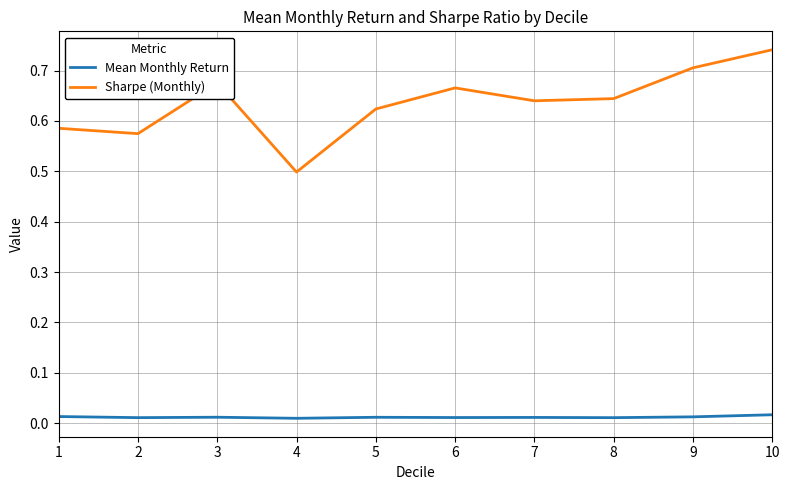

The value of Sharpe (Monthly) at 9 is 0.7. True or false?

True